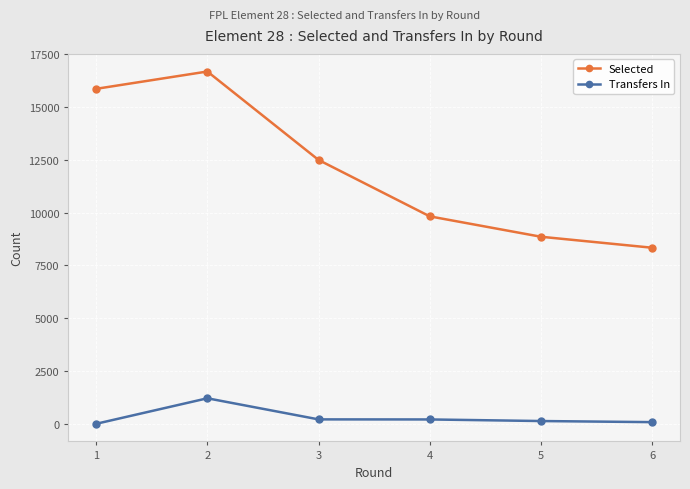

Does the chart have visible grid lines?

Yes